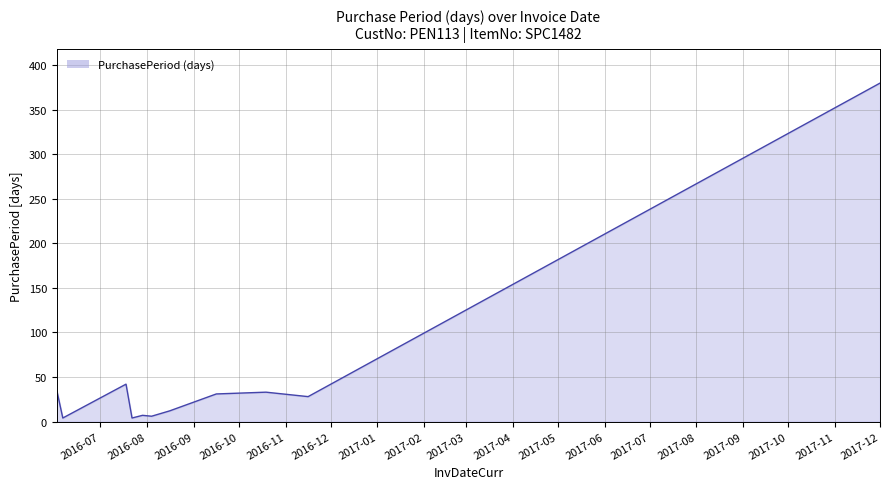

What is the difference between the maximum and minimum values?

376